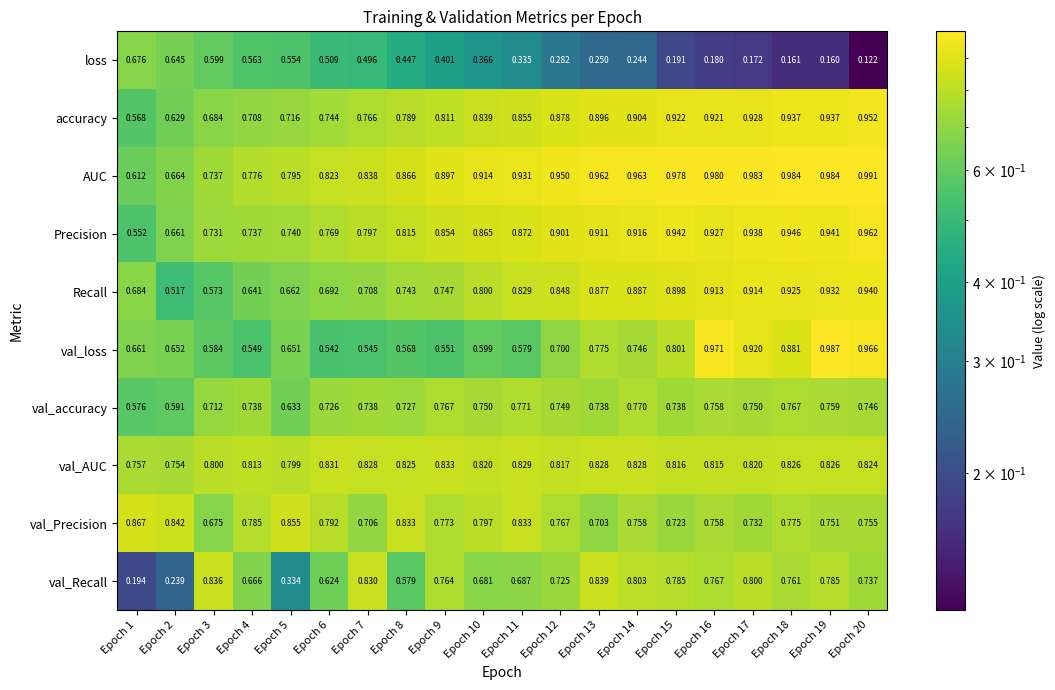

Which series has the largest total across all categories?

AUC